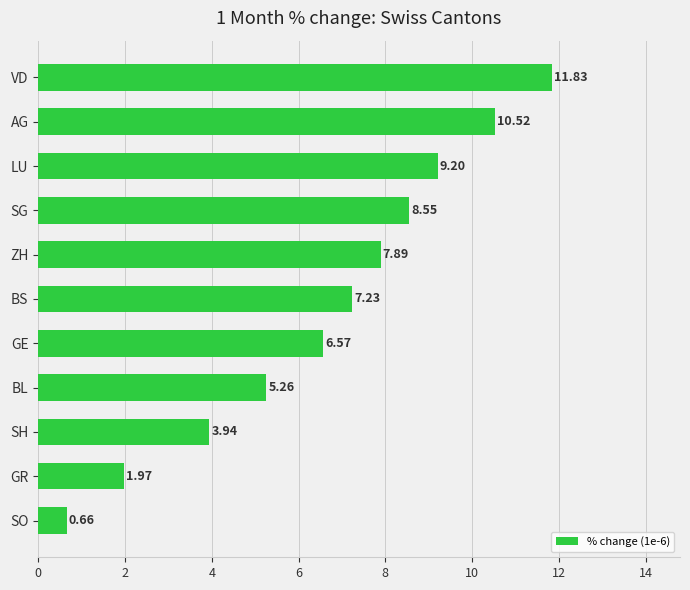

Between VD and SG, which is larger?

VD